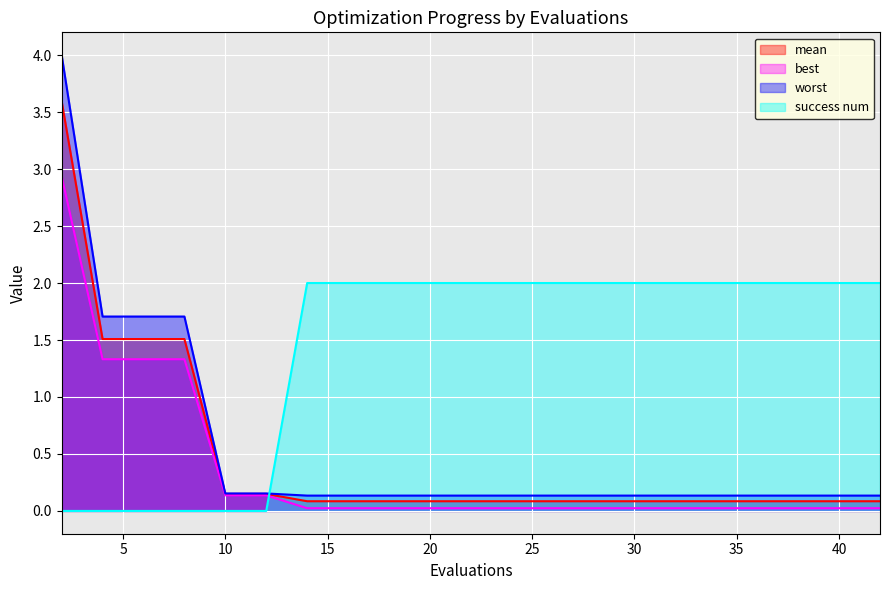

At which category is the sum across all series the highest?

2